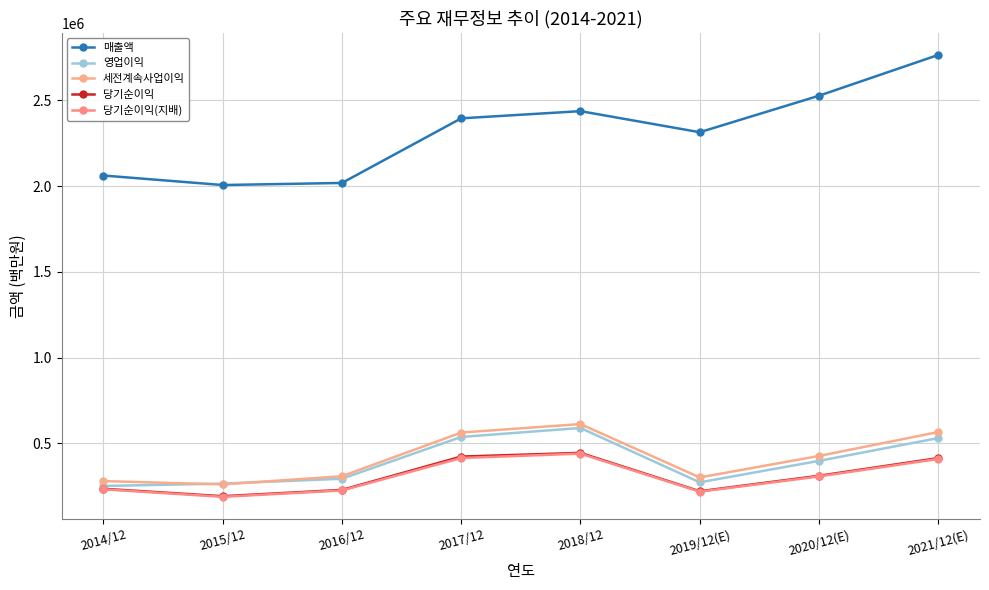

What are all the series names shown in the legend?

매출액, 영업이익, 세전계속사업이익, 당기순이익, 당기순이익(지배)